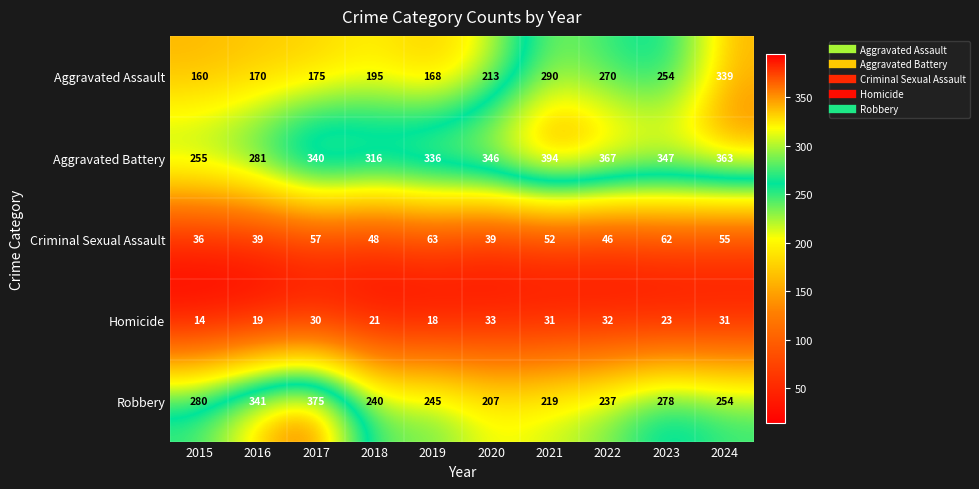

What is the difference between the maximum and minimum values in the Aggravated Battery series?

139